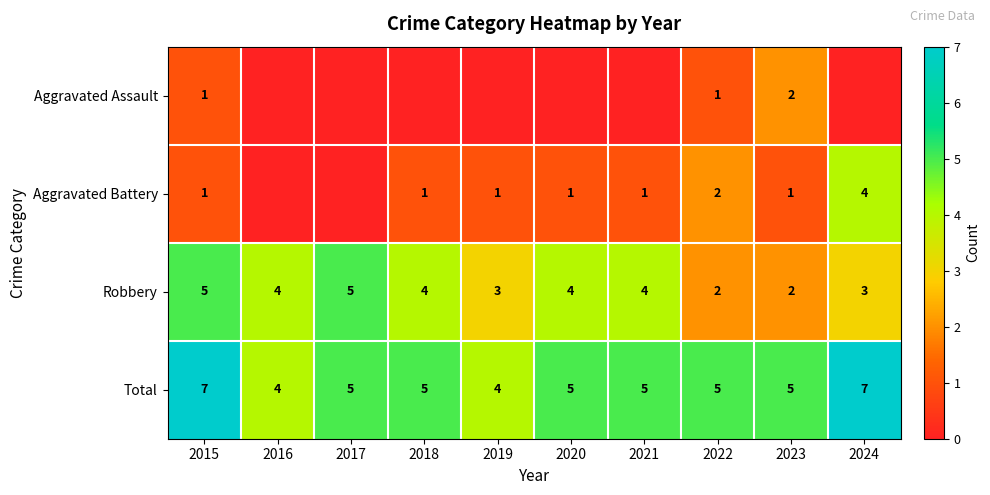

What is the sum of all Robbery values?

36